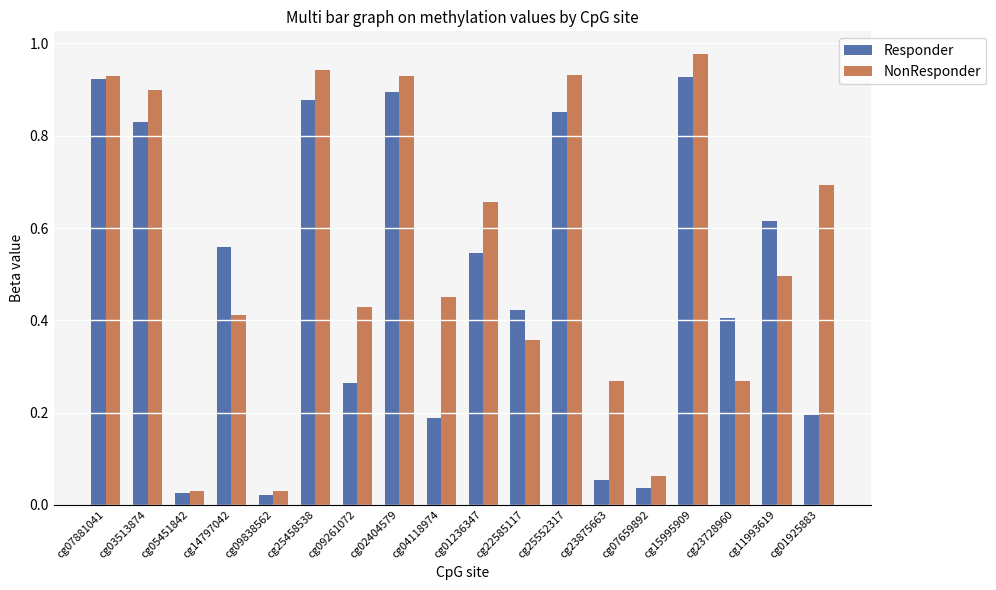

Rank the series by their average value, from highest to lowest.

NonResponder, Responder